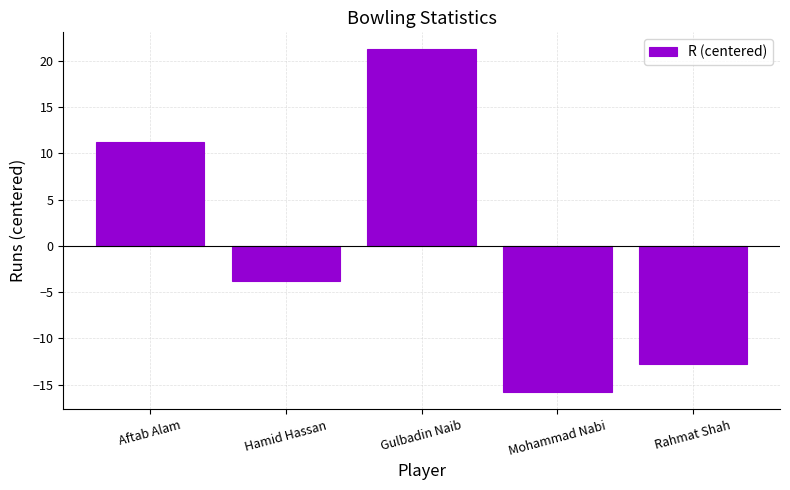

What is the label of the 4th bar from the left?

Mohammad Nabi